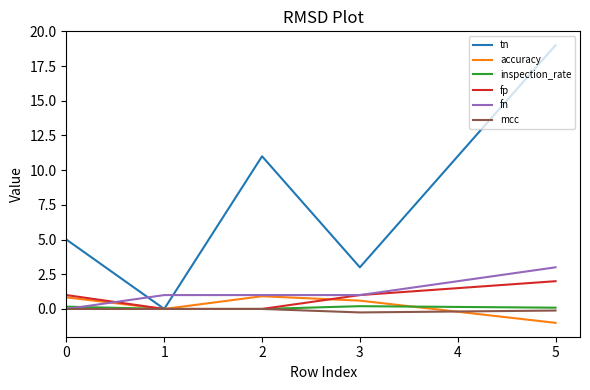

The fp series shows 1.0 at 3. True or false?

True